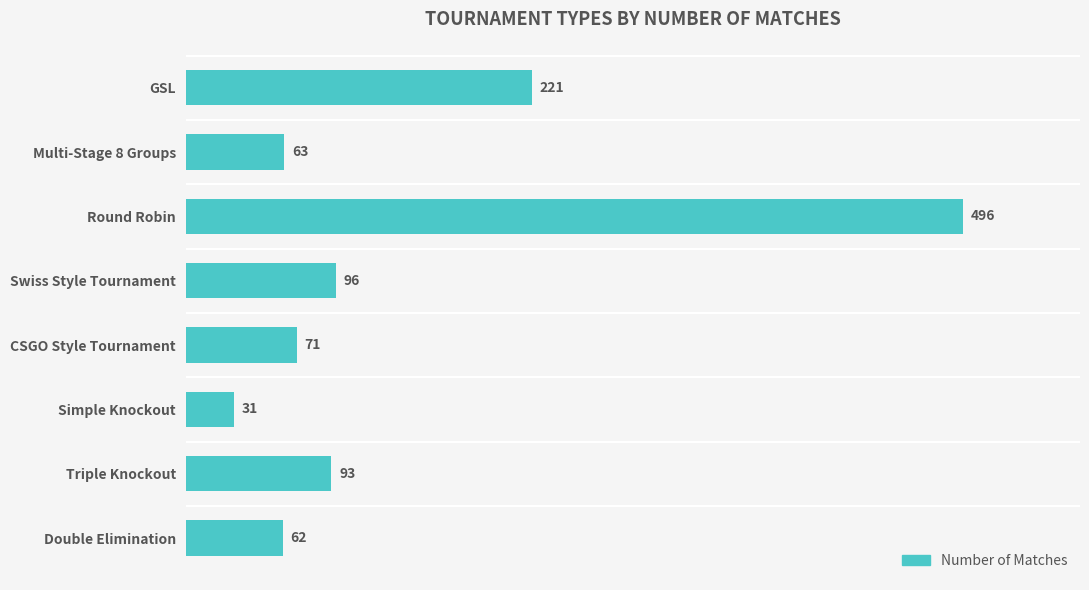

Reading top to bottom, transcribe all the data shown in this chart.

221	63	496	96	71	31	93	62